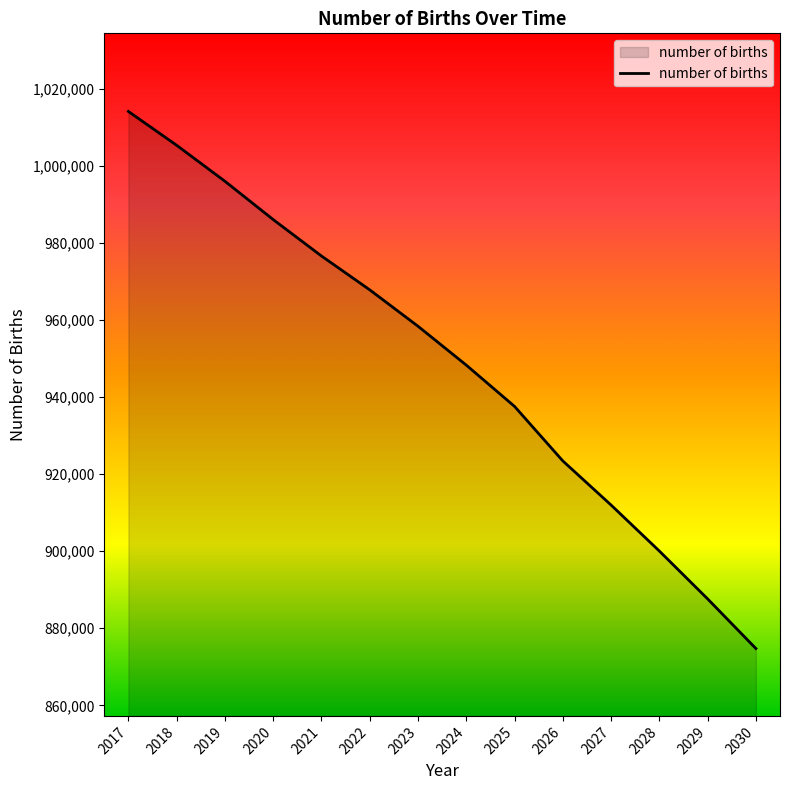

True or false: the data has more than 0 interior local peaks.

False